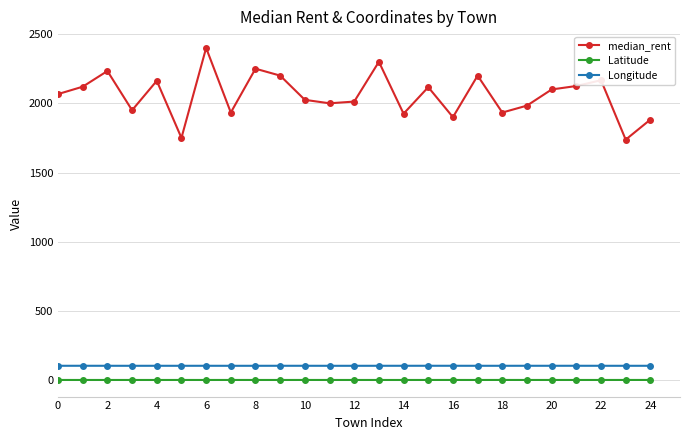

Which series has the largest range (max minus min)?

median_rent